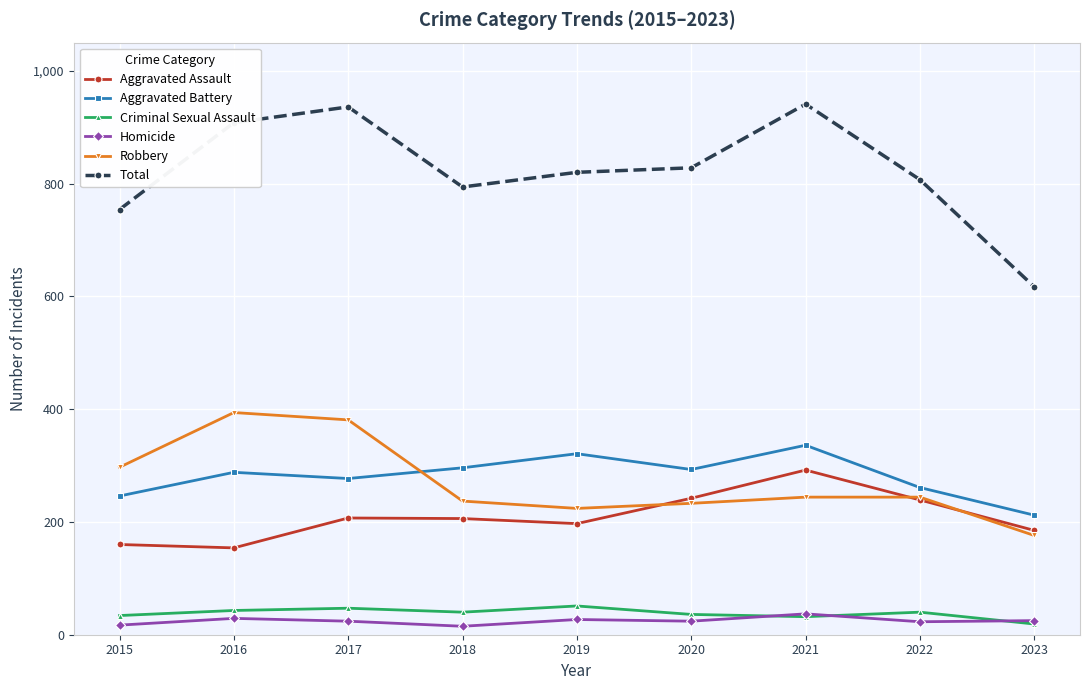

How many lines are shown in the chart?

6